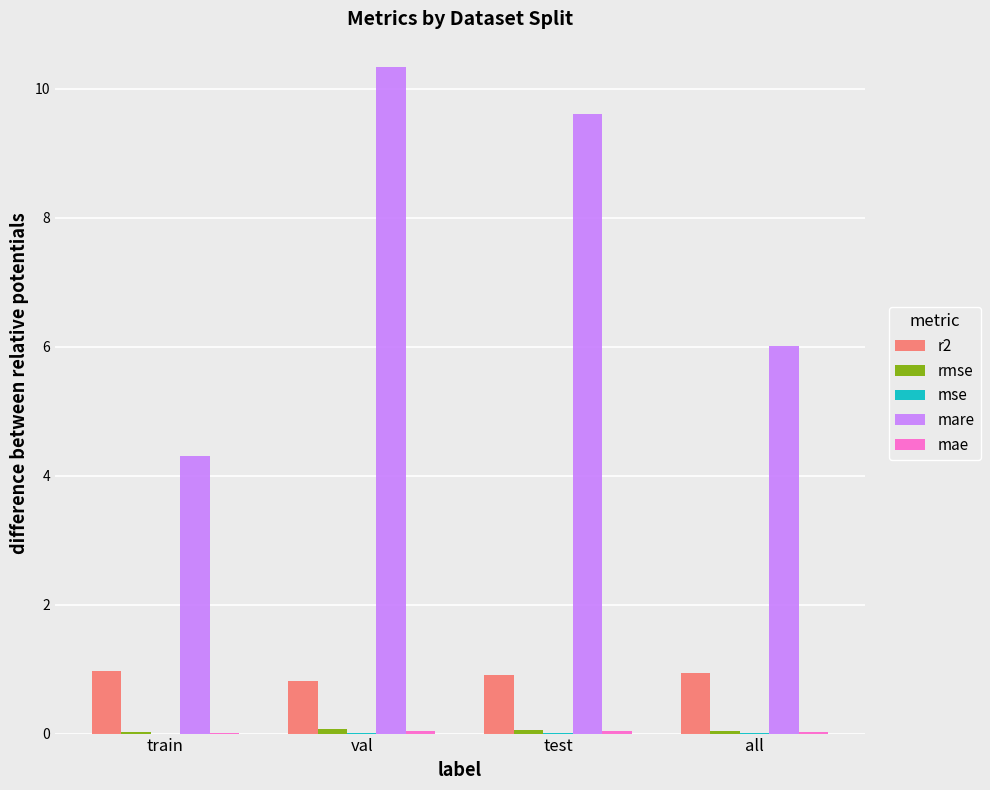

Which series changed the most between val and all?

mare